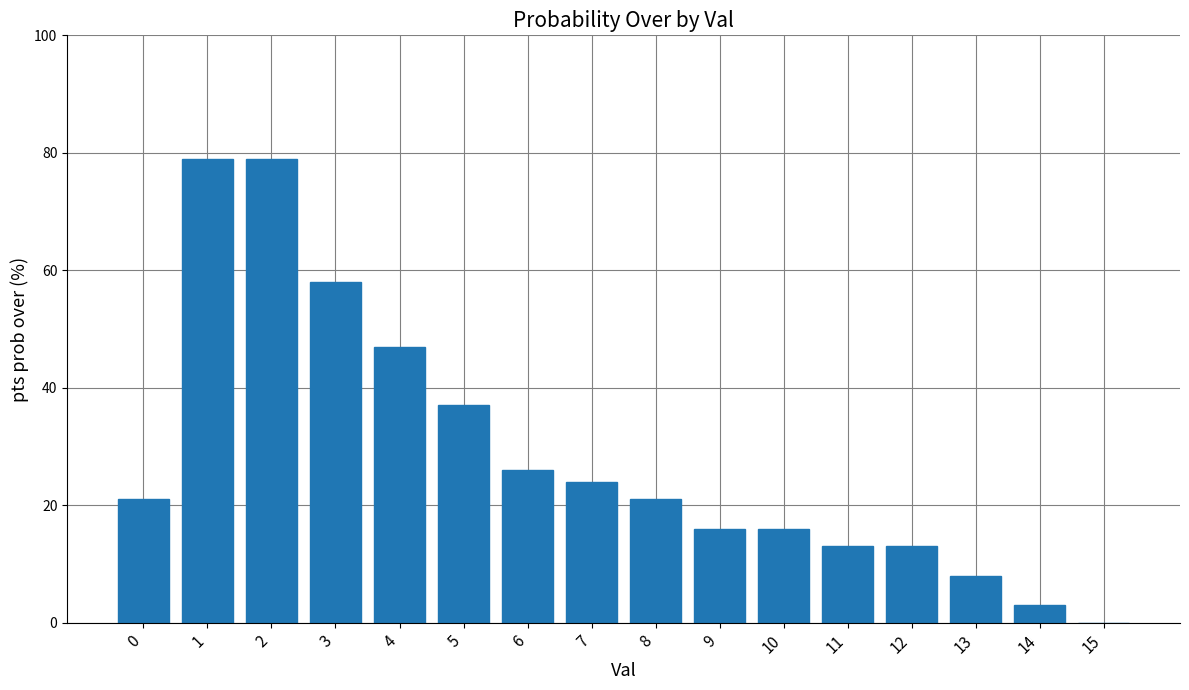

Where is the data nearest to the value 39?

5